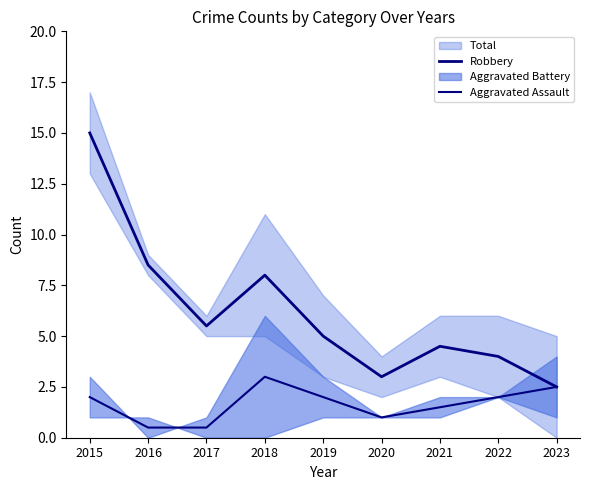

Which label corresponds to the largest value in the chart?

2015